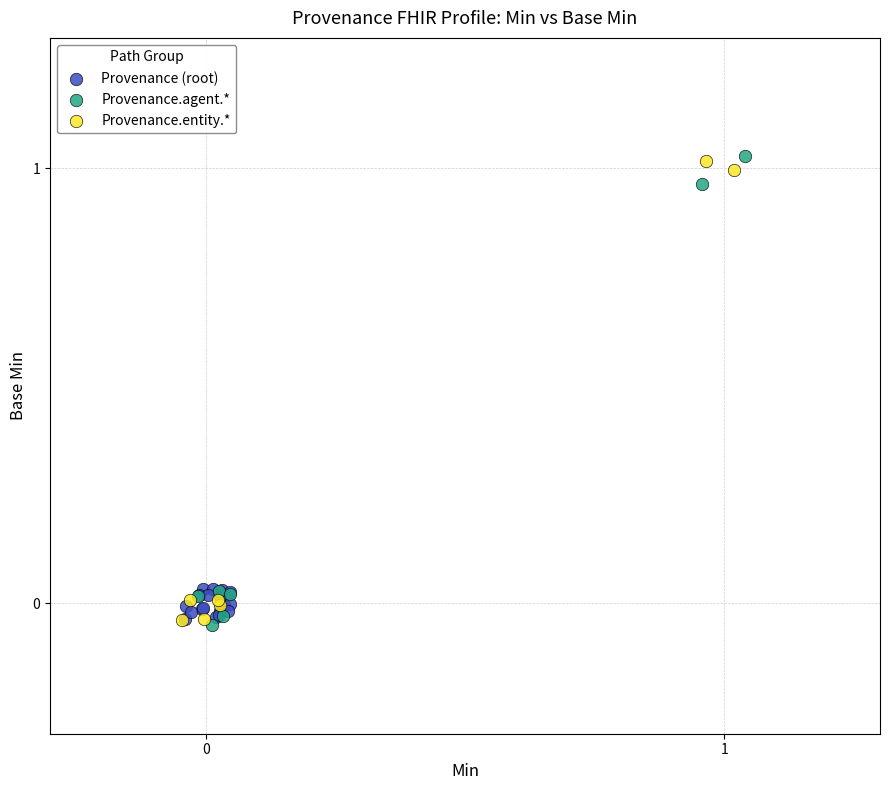

Which series has the largest Y range (max minus min)?

Provenance.agent.*